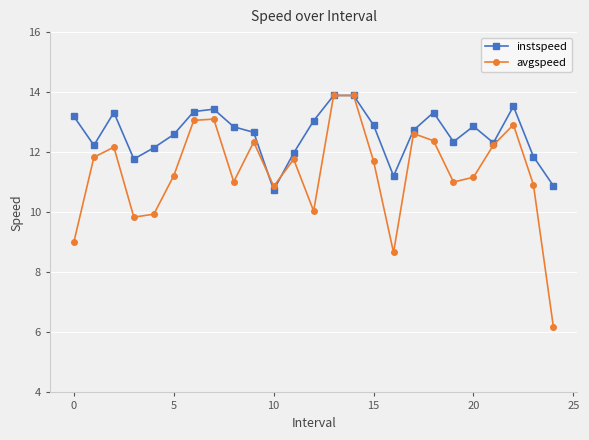

Which series has the largest total across all categories?

instspeed